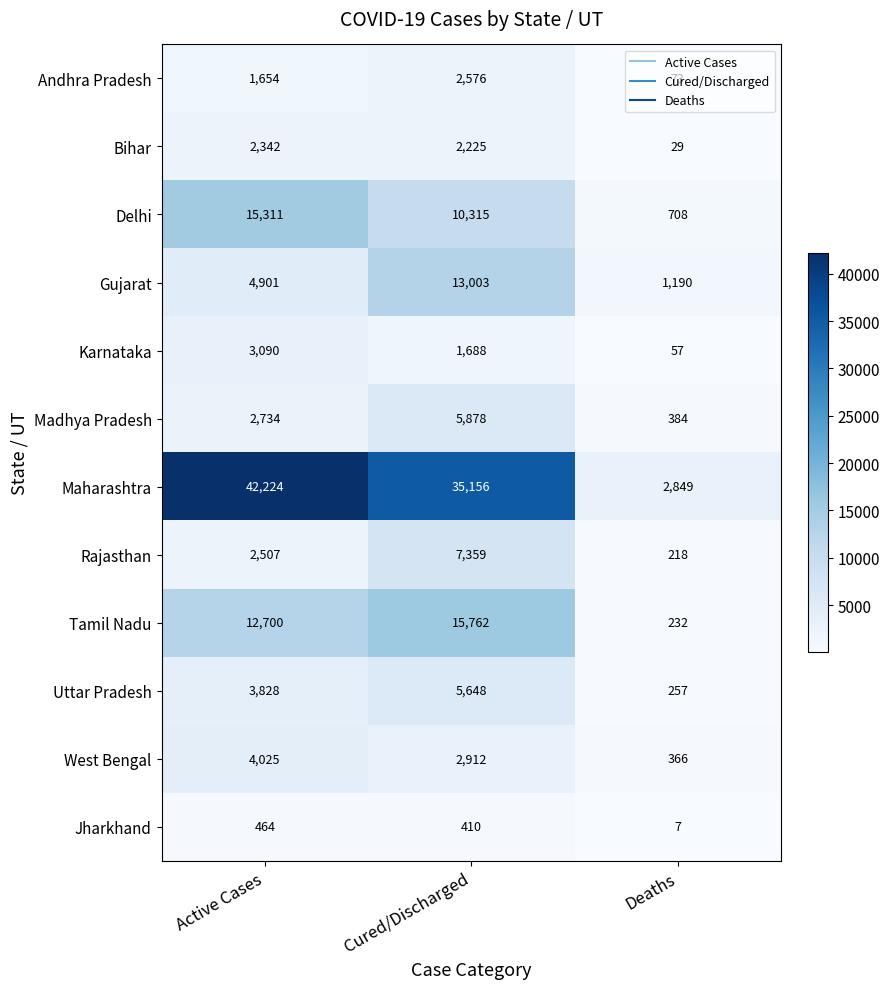

At which category is the sum across all series the highest?

Cured/Discharged